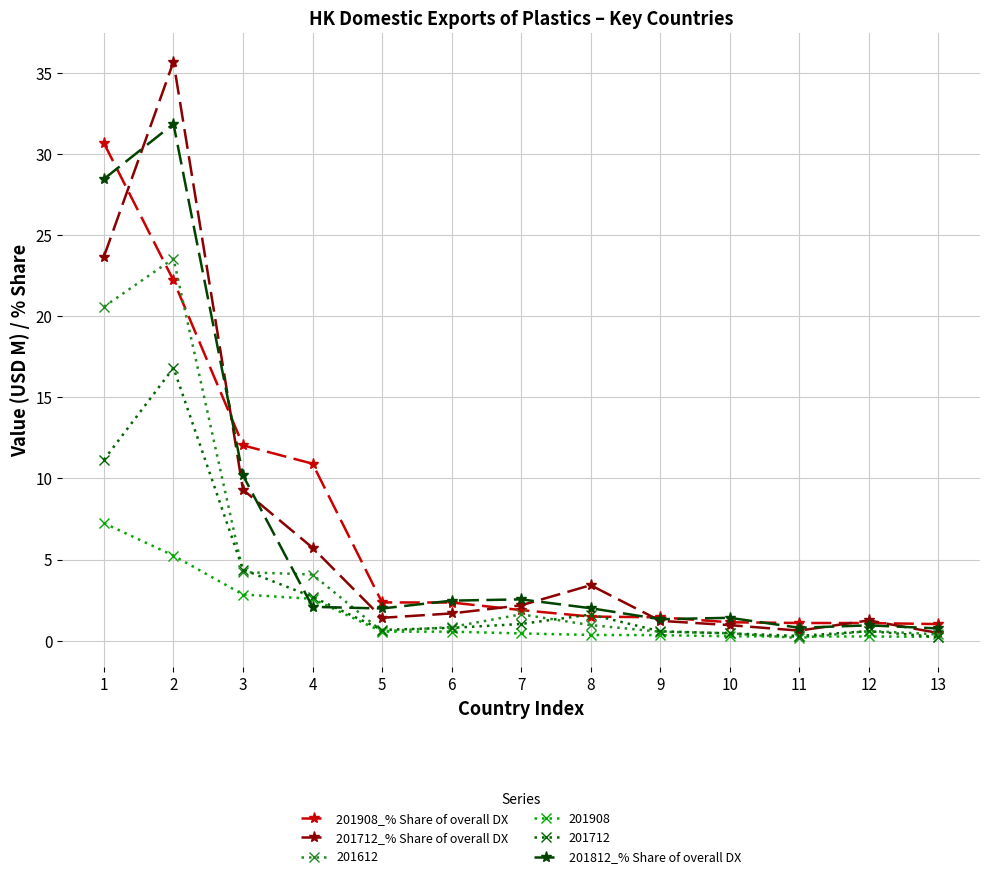

Count the number of data series in this chart.

6